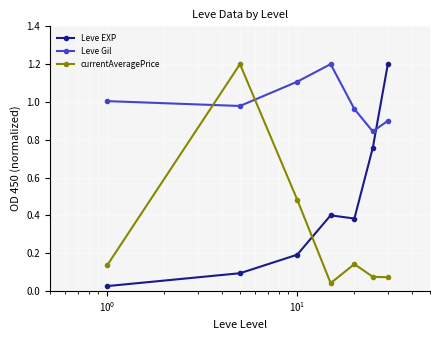

How many interior local peaks does the Leve Gil series have?

1